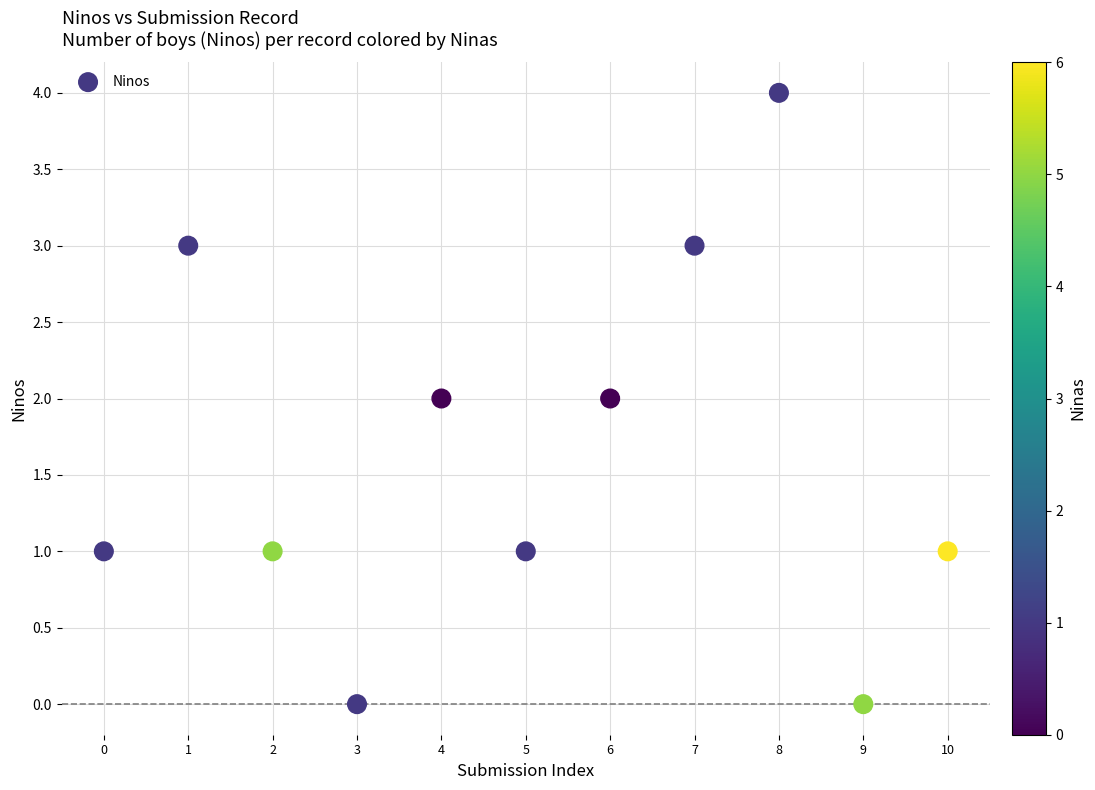

What is the range of Y values (max minus min)?

4